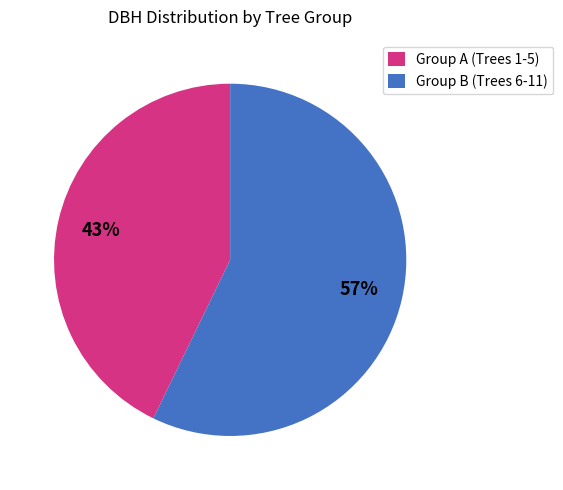

Rank the categories by value from lowest to highest.

Group A (Trees 1-5), Group B (Trees 6-11)